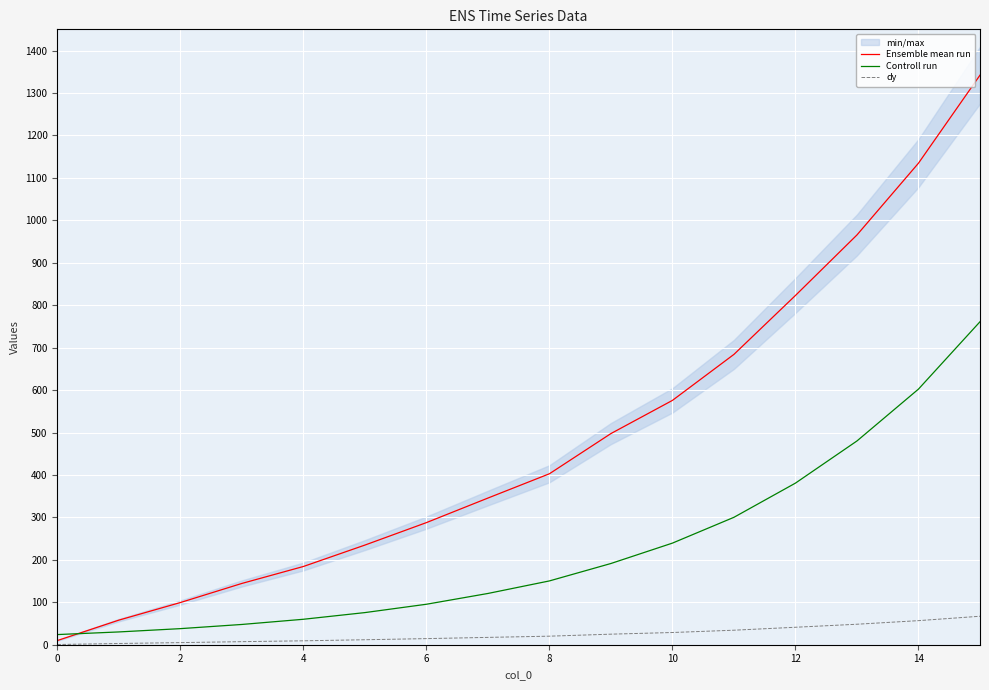

Which series has the largest range (max minus min)?

Ensemble mean run